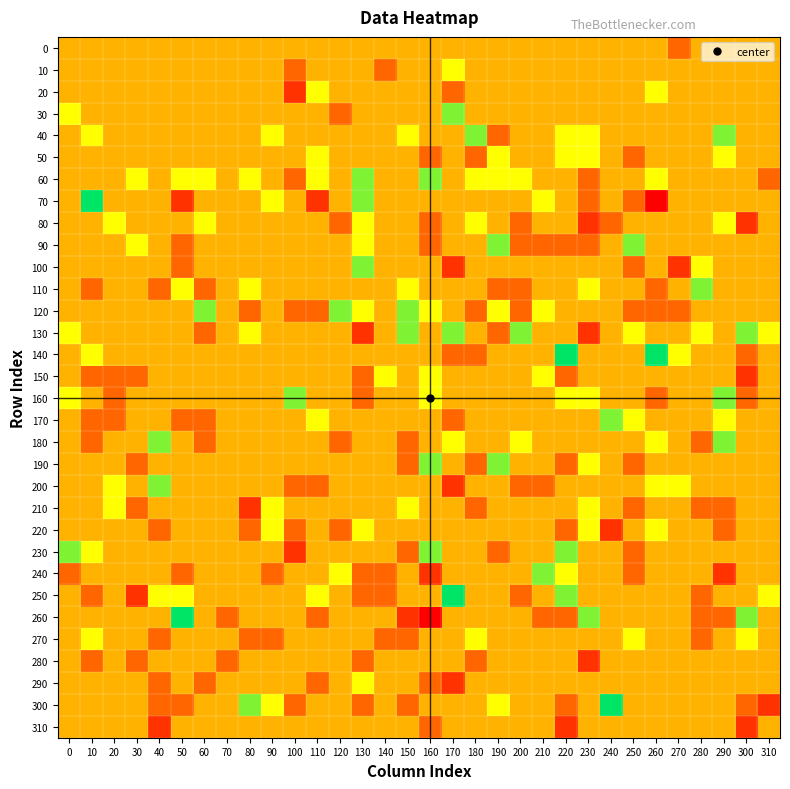

Which category has the highest value across all series?

10